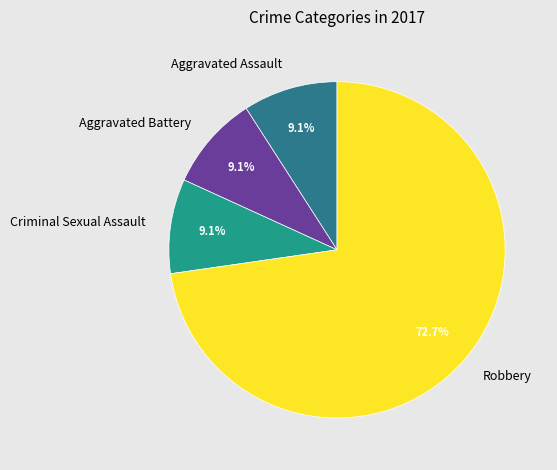

How many slices are in this pie chart?

4